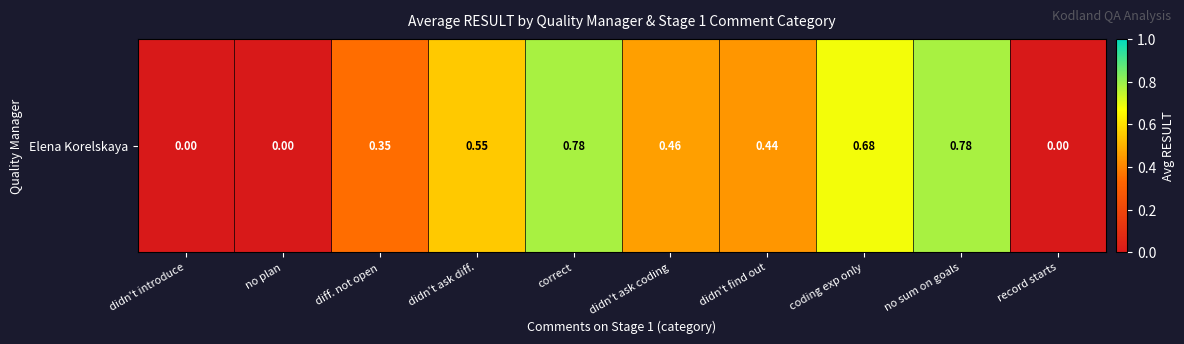

Between coding exp only and no sum on goals, which is larger?

no sum on goals